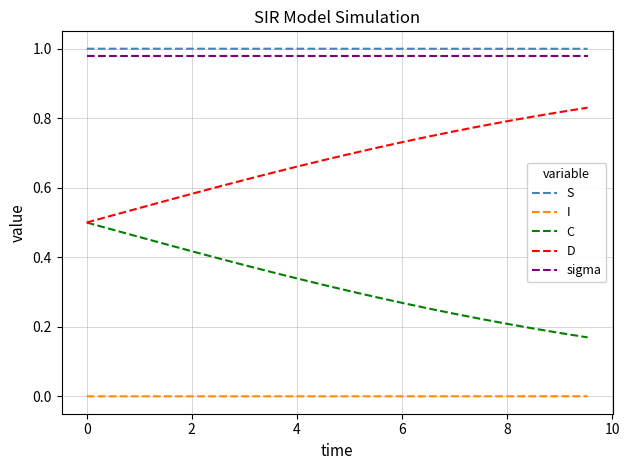

True or false: sigma and D intersect in this chart.

False